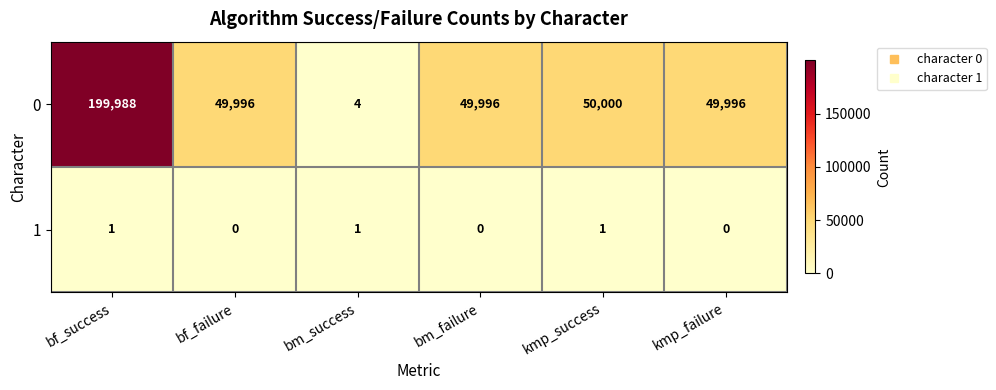

What is the difference between the highest and lowest values at bf_success?

199987